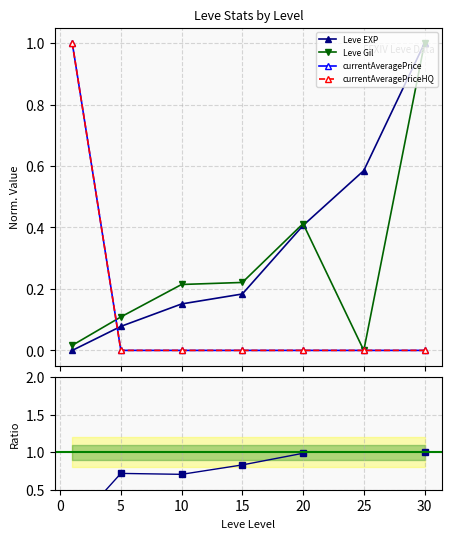

Which series ends up on top after the final intersection of Leve EXP and currentAveragePrice?

Leve EXP